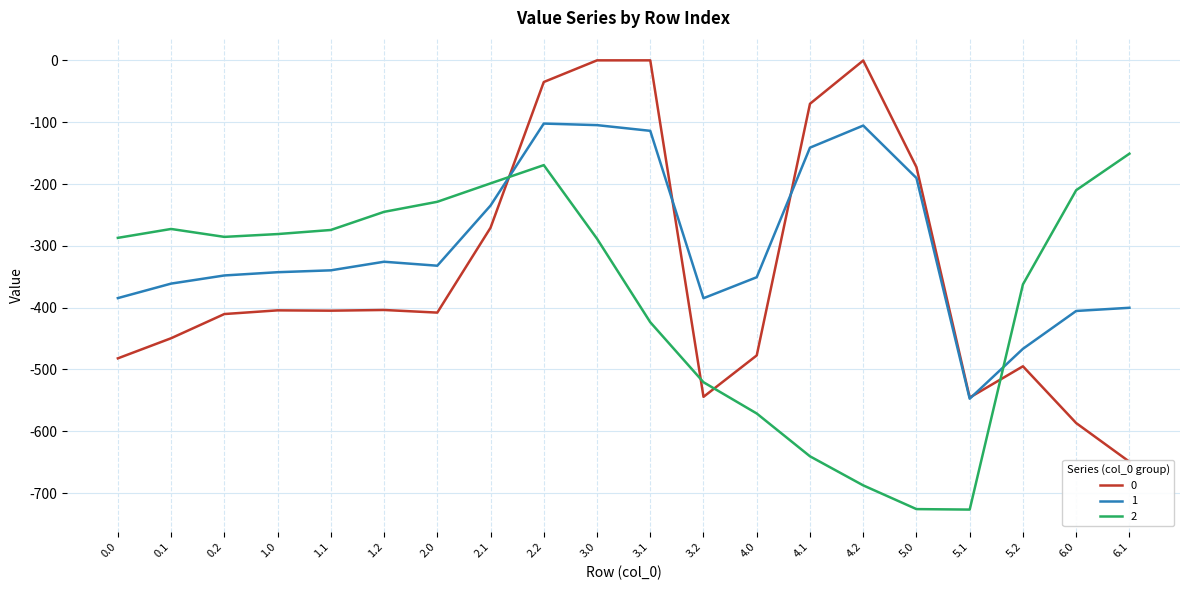

How many interior local valleys does the 0 series have?

4